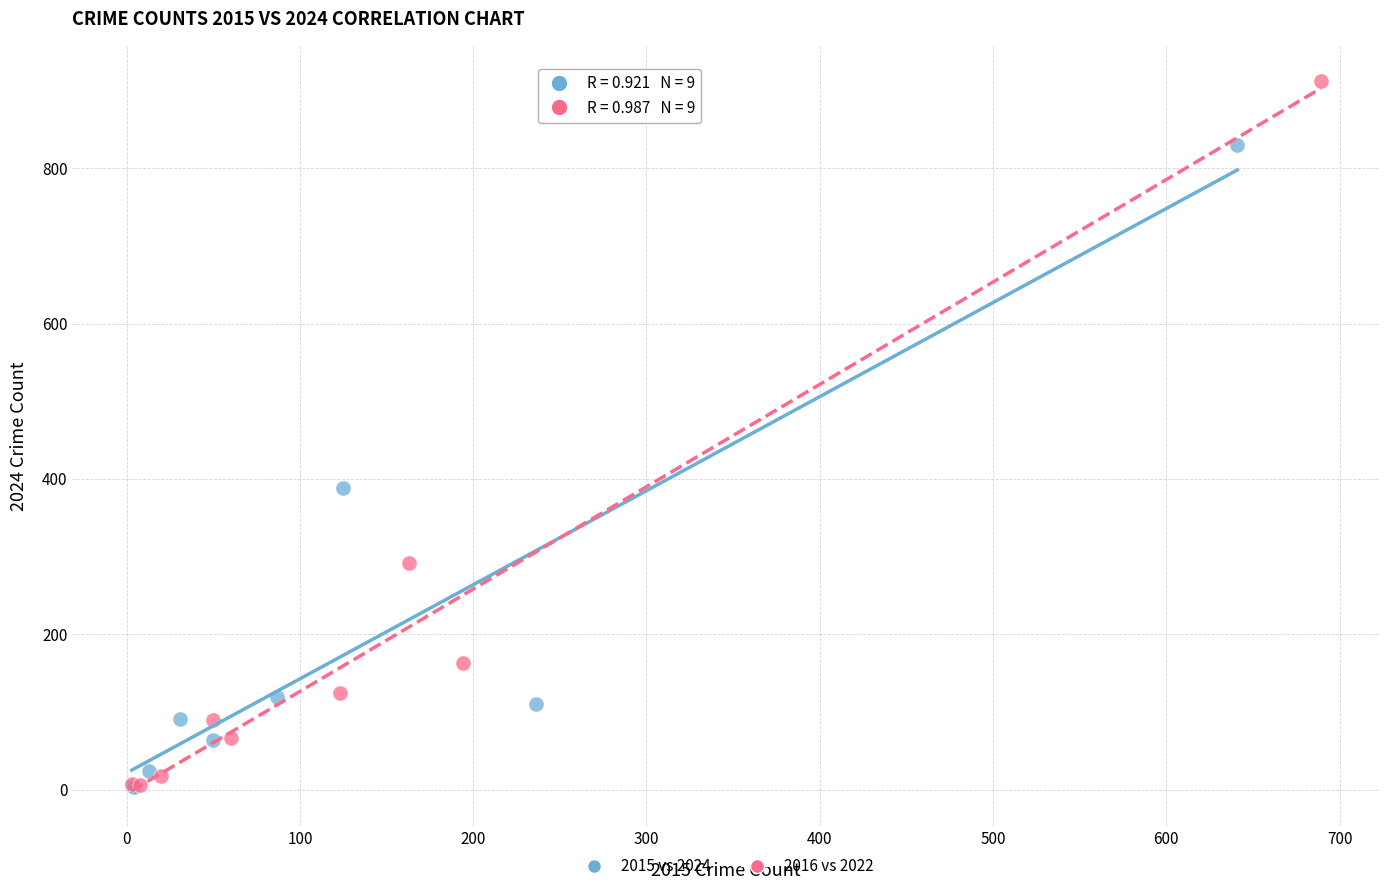

Which series has the largest Y range (max minus min)?

2016 vs 2022